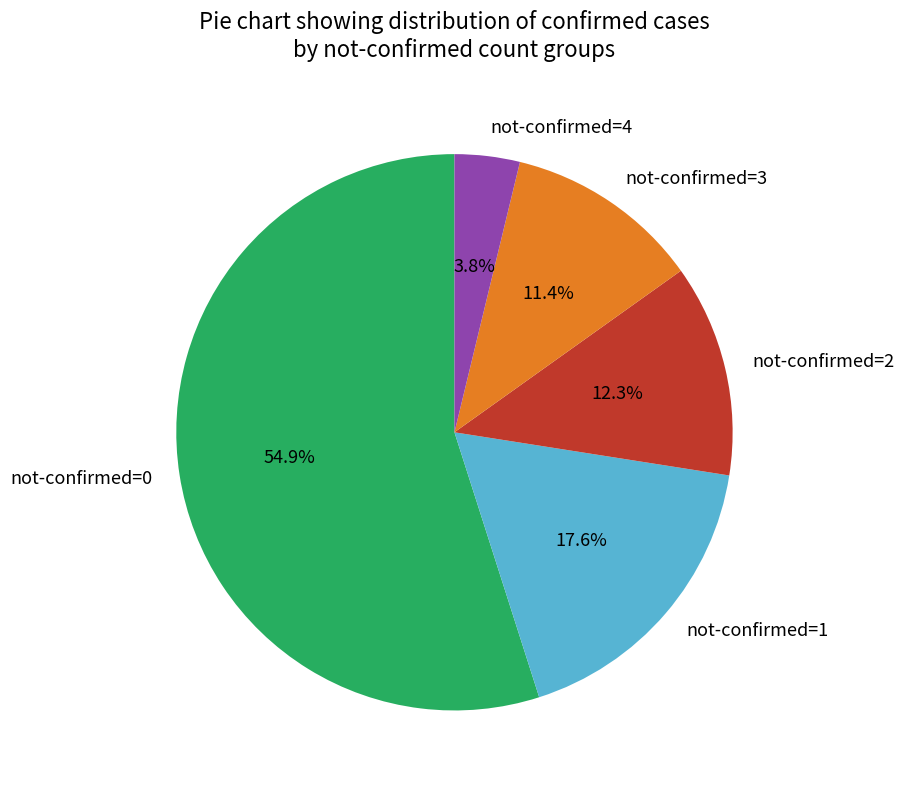

How much of the chart is everything except not-confirmed=4?

96.2%